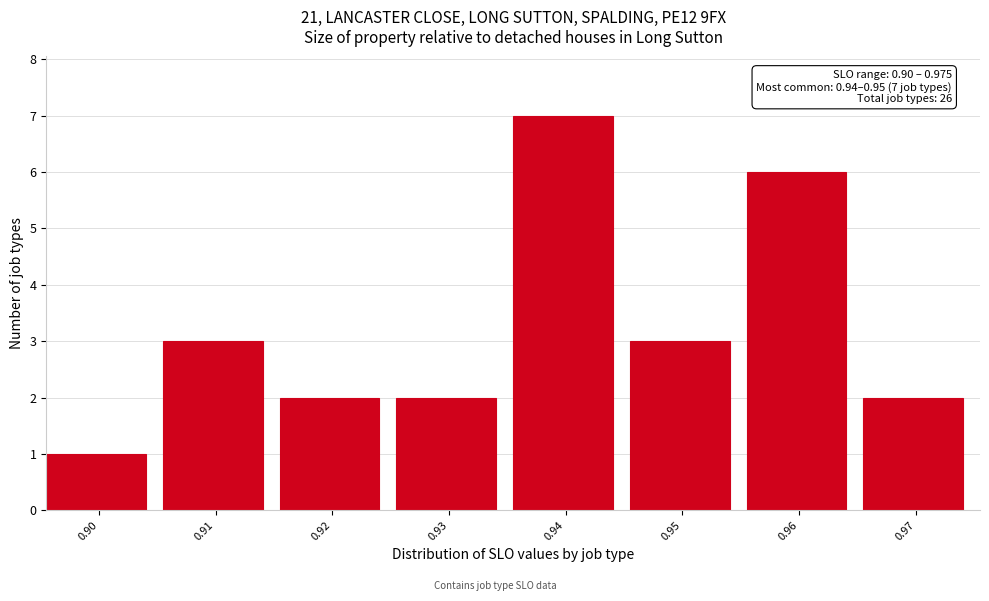

Over which range of the x-axis is the bar tallest?

0.935 to 0.945